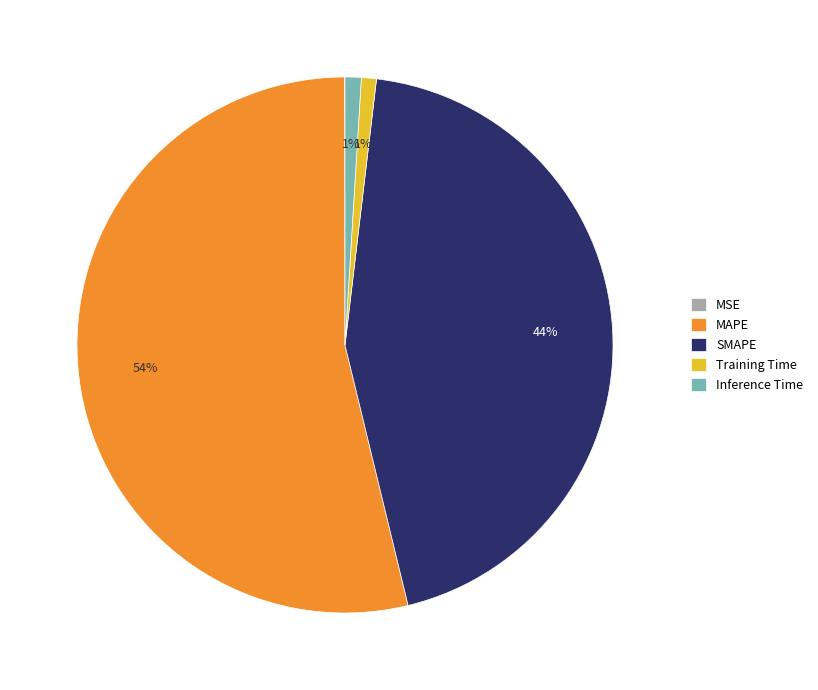

Between SMAPE and Training Time, which is larger?

SMAPE